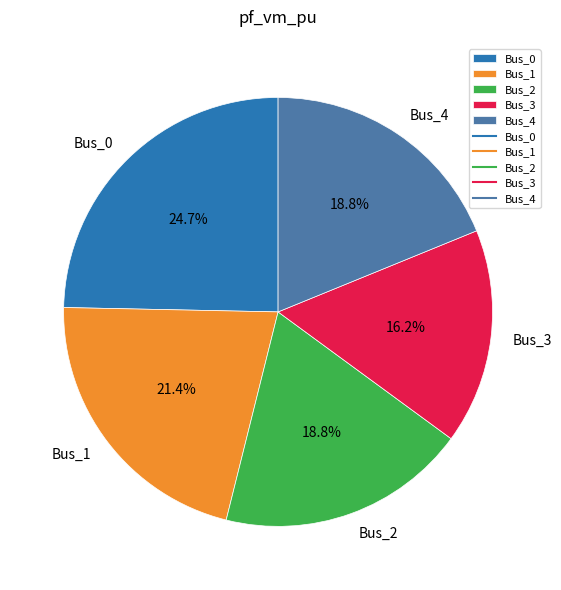

Which has a higher value, Bus_4 or Bus_3?

Bus_4